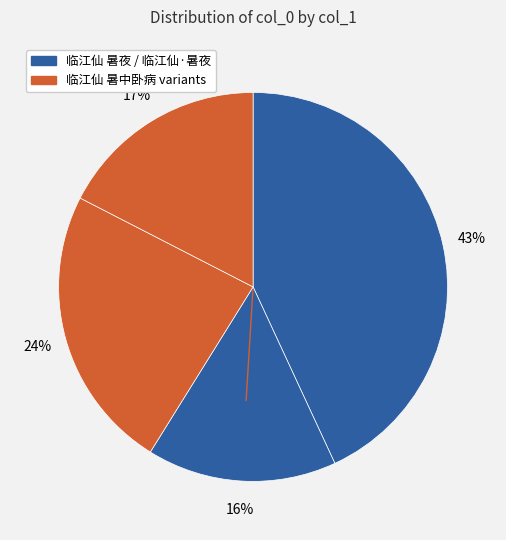

How many segments does this pie chart have?

4